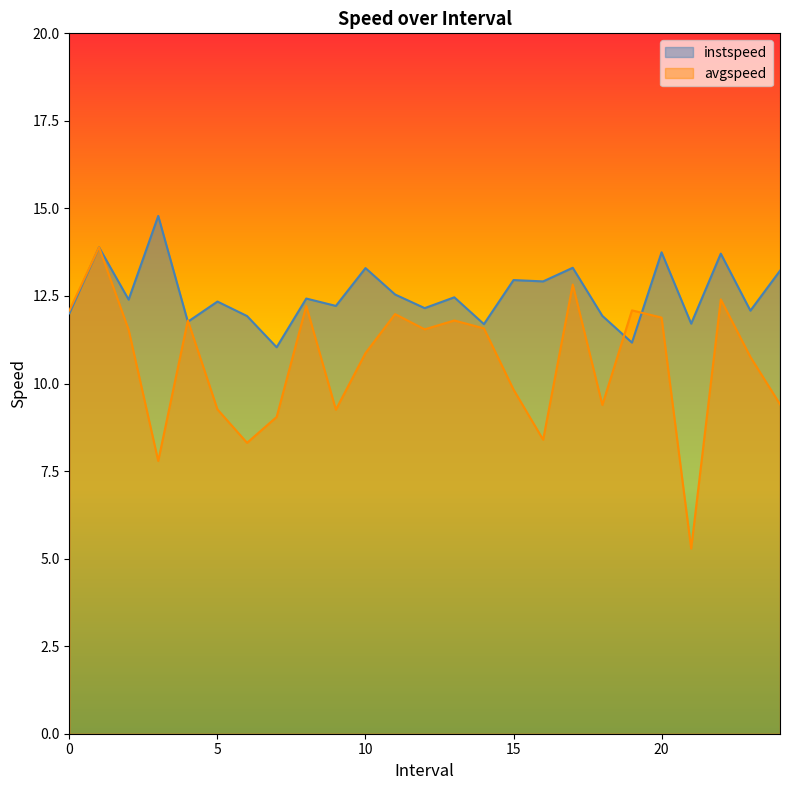

Which label corresponds to the largest value in the chart?

3.0